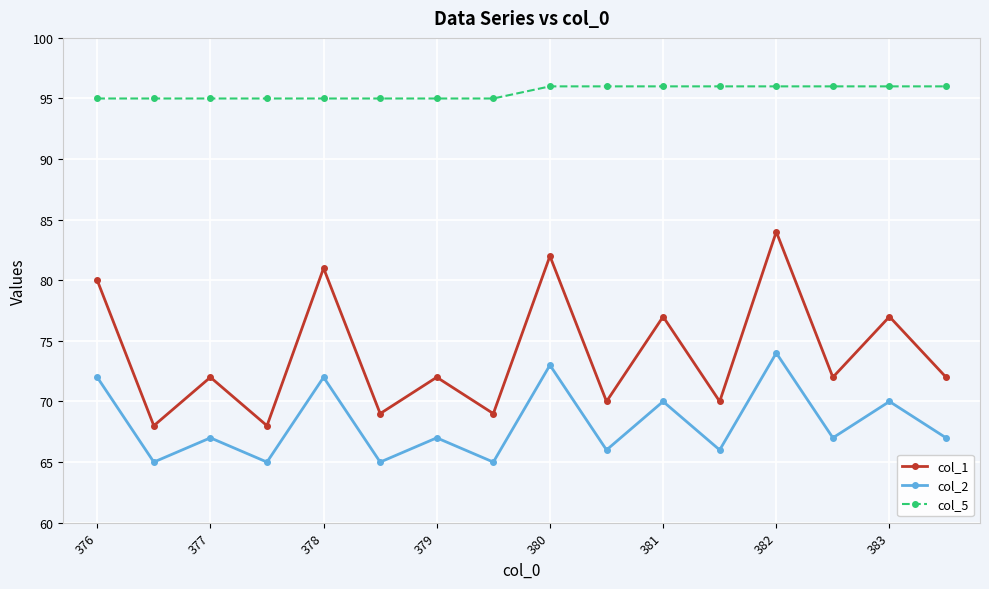

Rank the series by their maximum value, from highest to lowest.

col_5, col_1, col_2